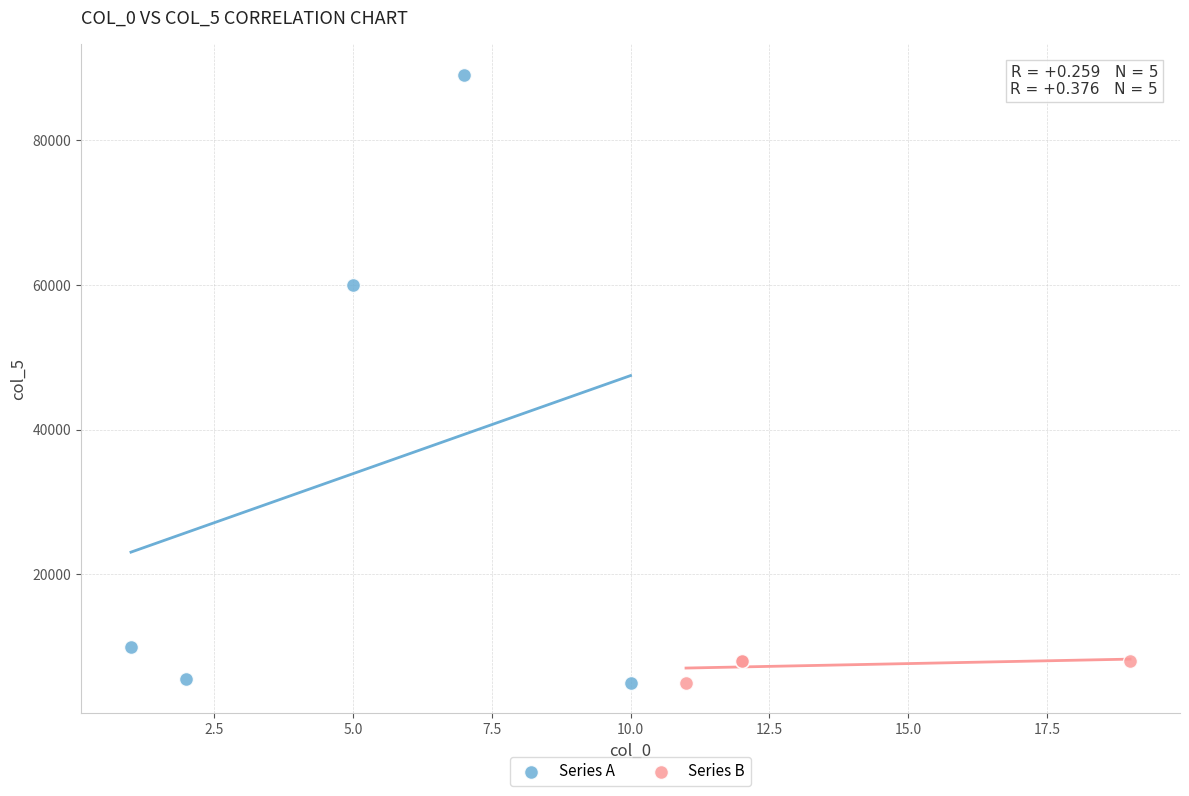

Which series reaches the maximum Y coordinate?

Series A